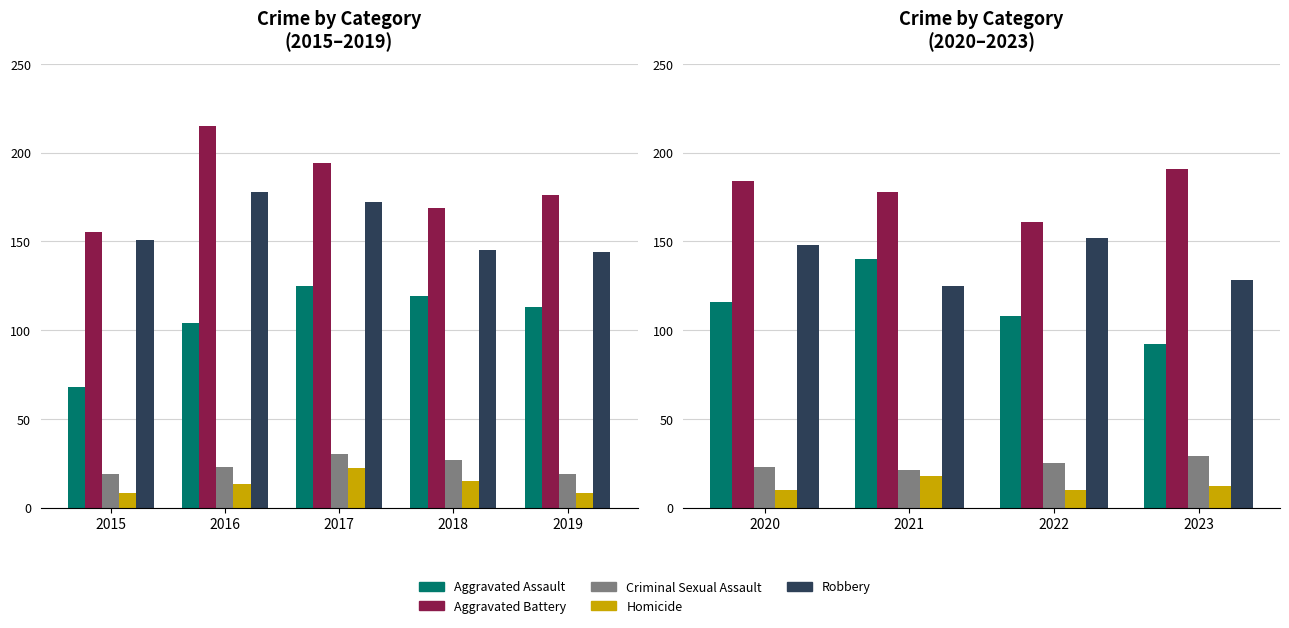

At which category does the chart reach its minimum across all series?

2020